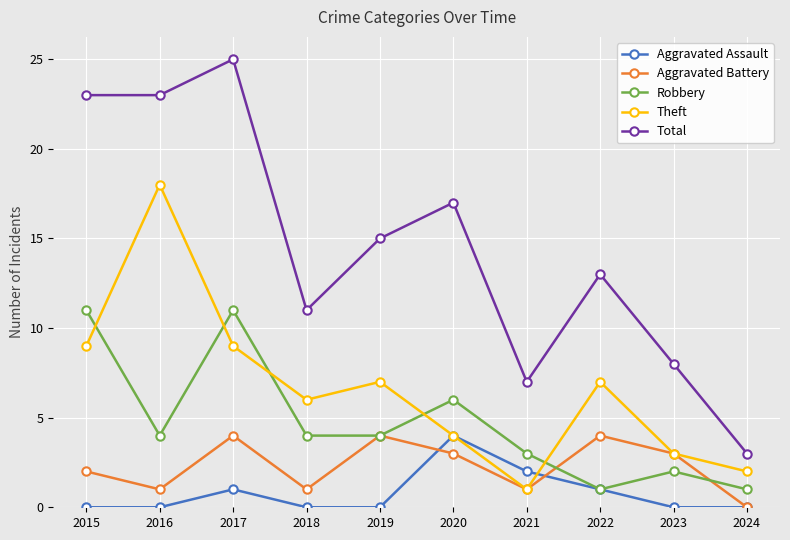

At which category does the chart reach its peak across all series?

2017